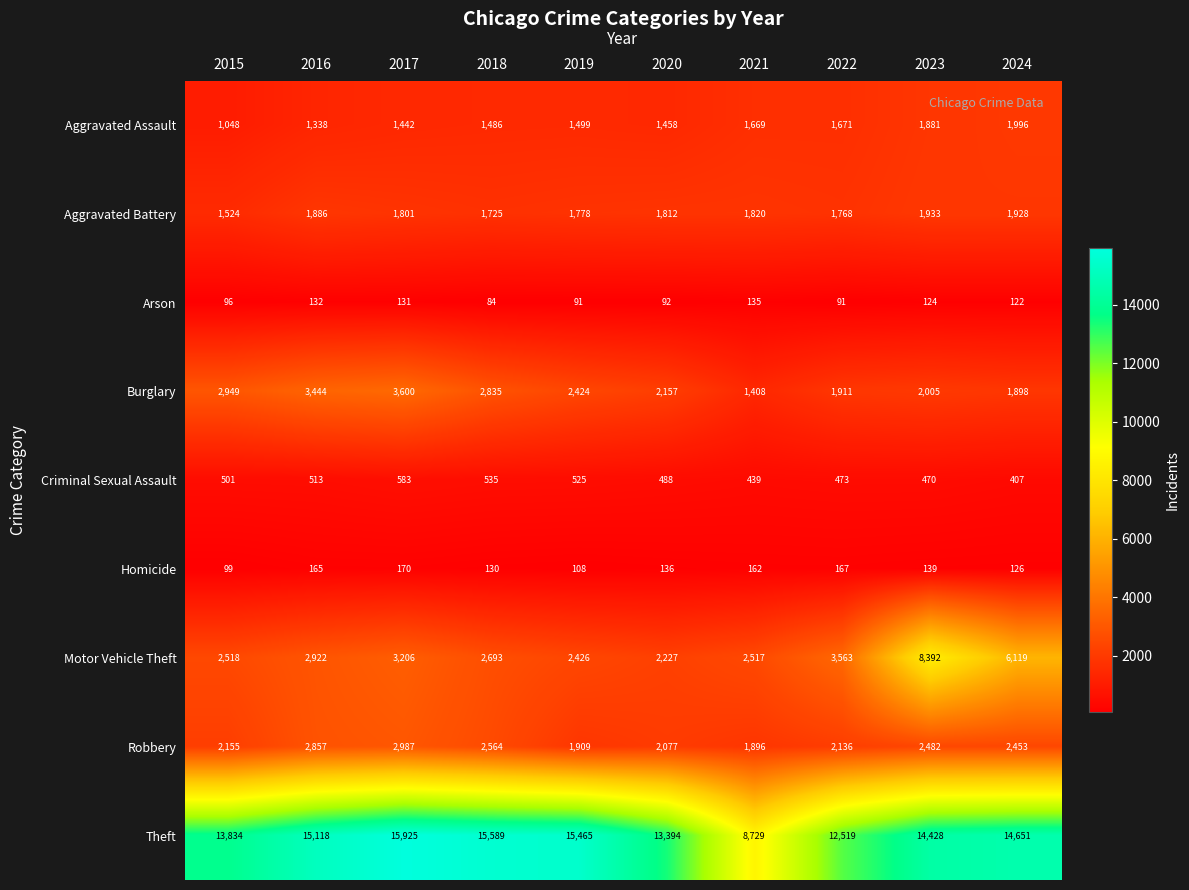

Which series changed the most between 2019 and 2022?

Theft